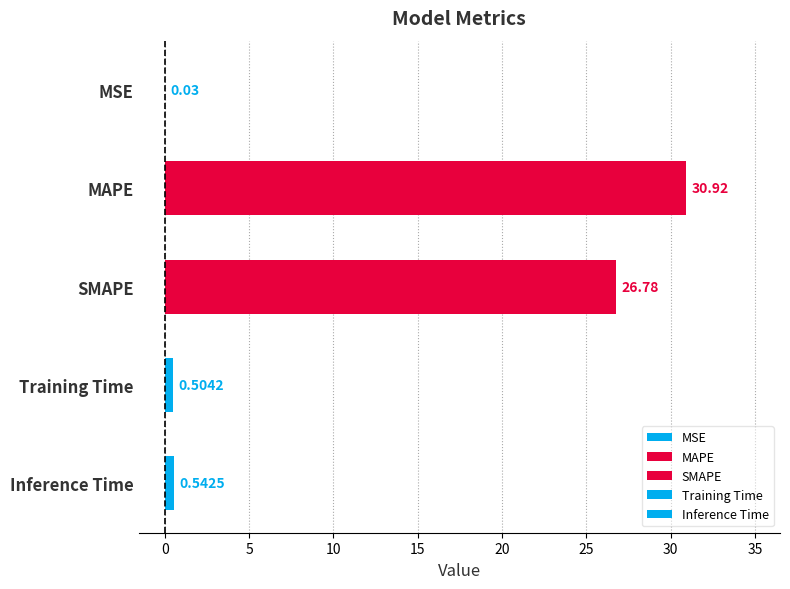

At which category does the chart reach its peak across all series?

MAPE